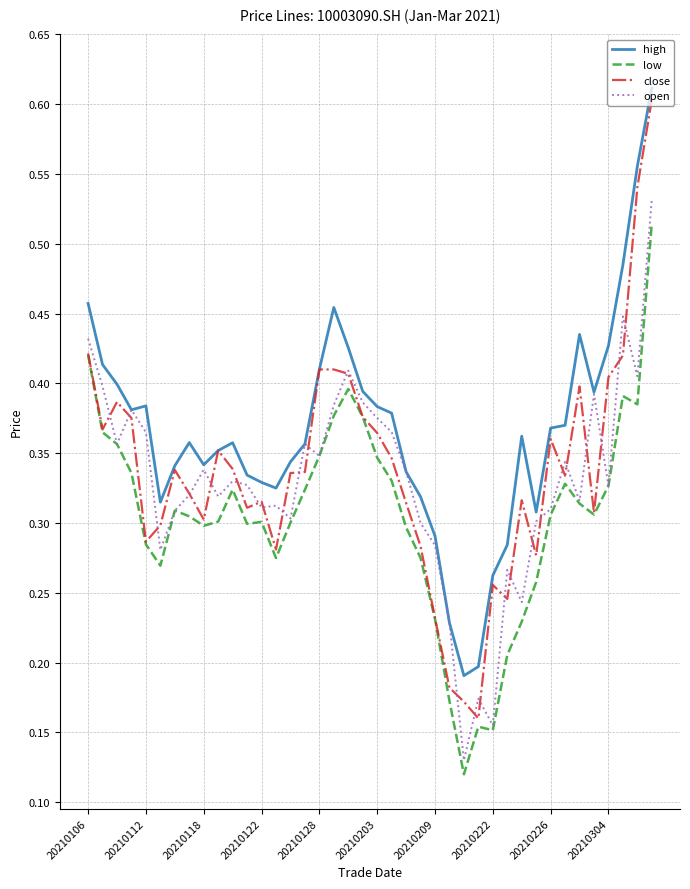

Which series has the largest total across all categories?

high